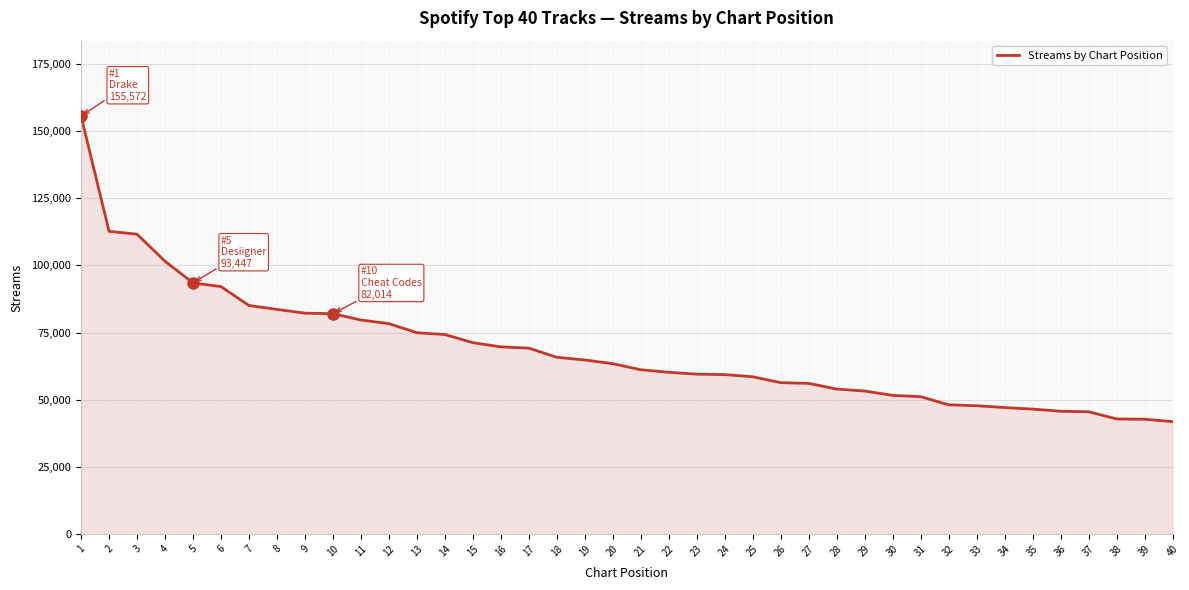

What is the maximum value shown in the chart?

155572